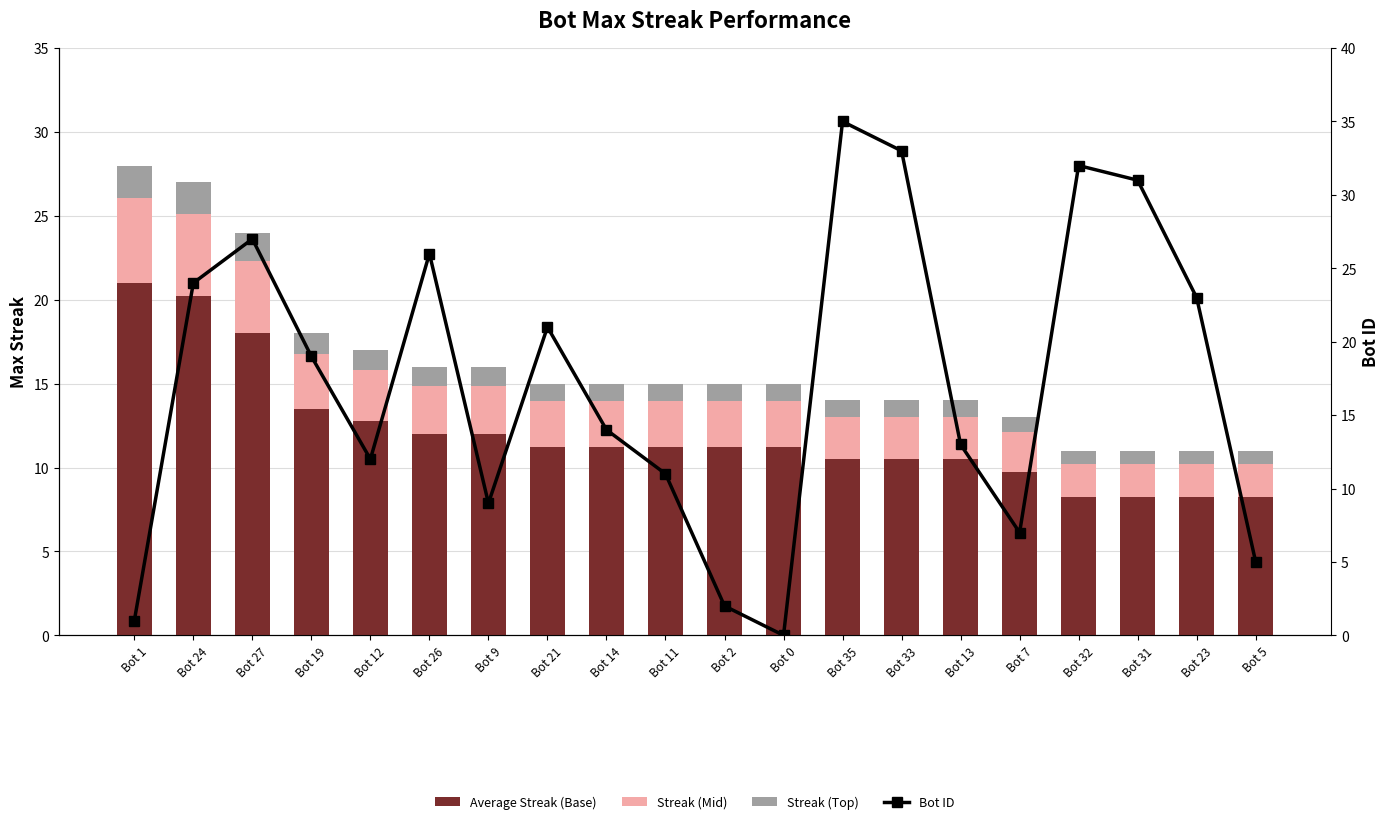

Where does the Bot ID series first go above 19?

Bot 24